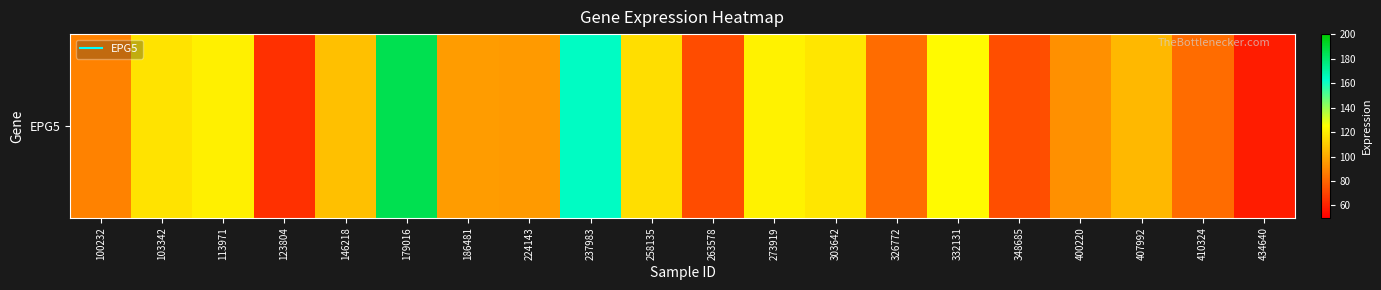

What is the change in value from 237983 to 332131?

-40.4